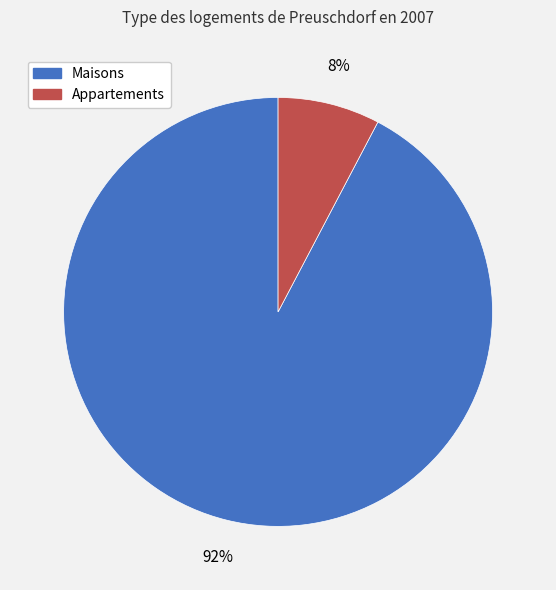

How many segments does this pie chart have?

2